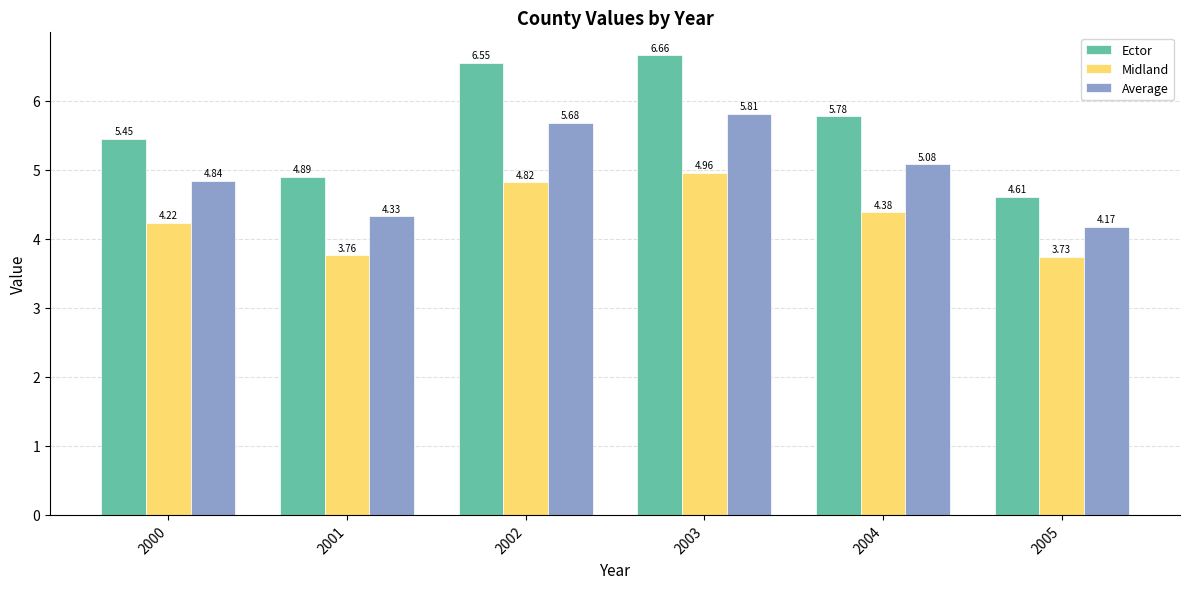

The value of Average at 2002 is 5.7. True or false?

True